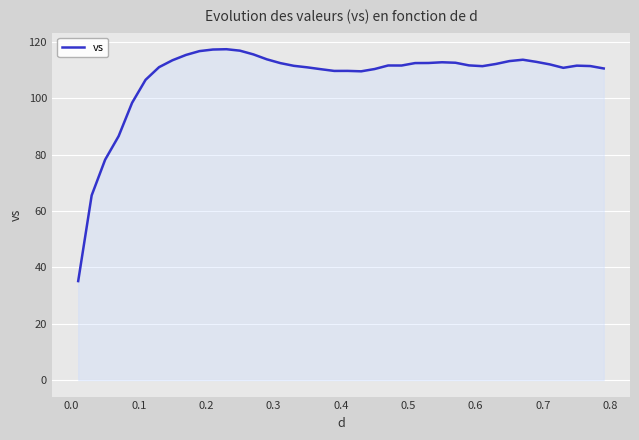

What is the average value?

107.4